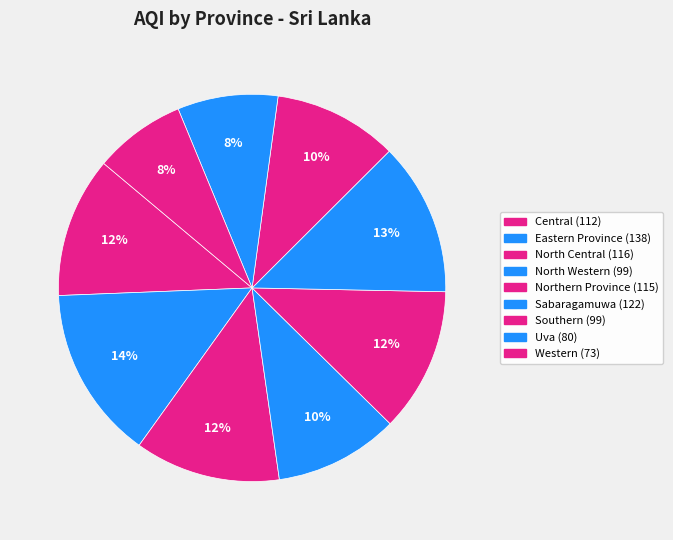

Which category has the smallest portion of the pie?

Western